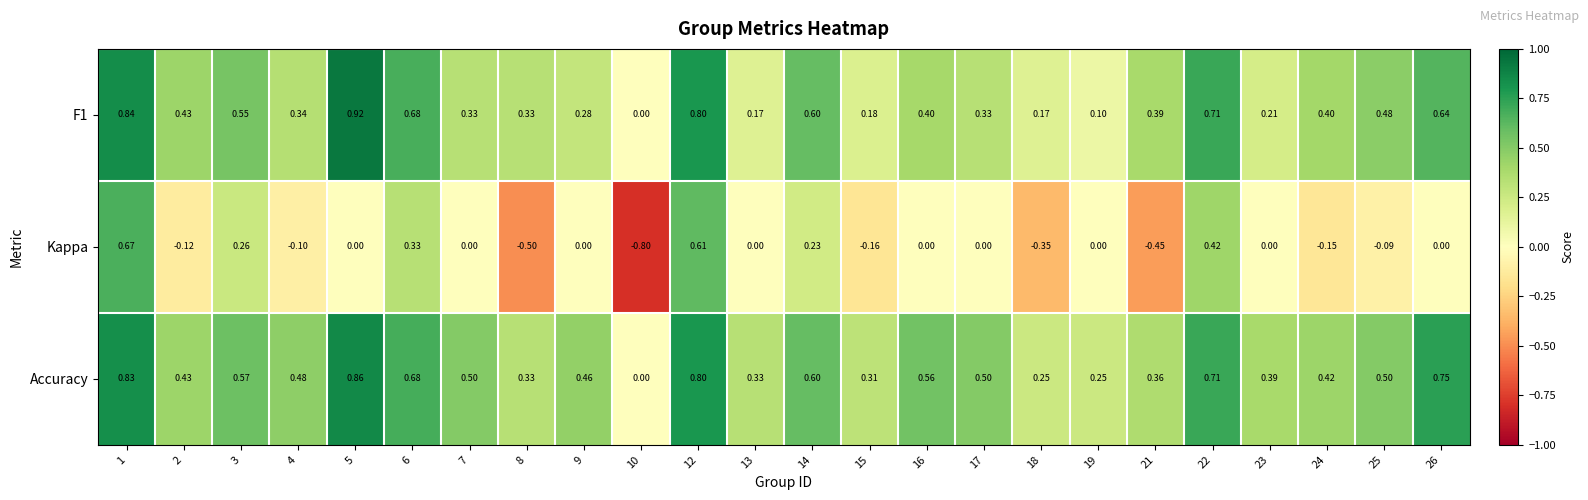

How many distinct data groups are displayed?

3